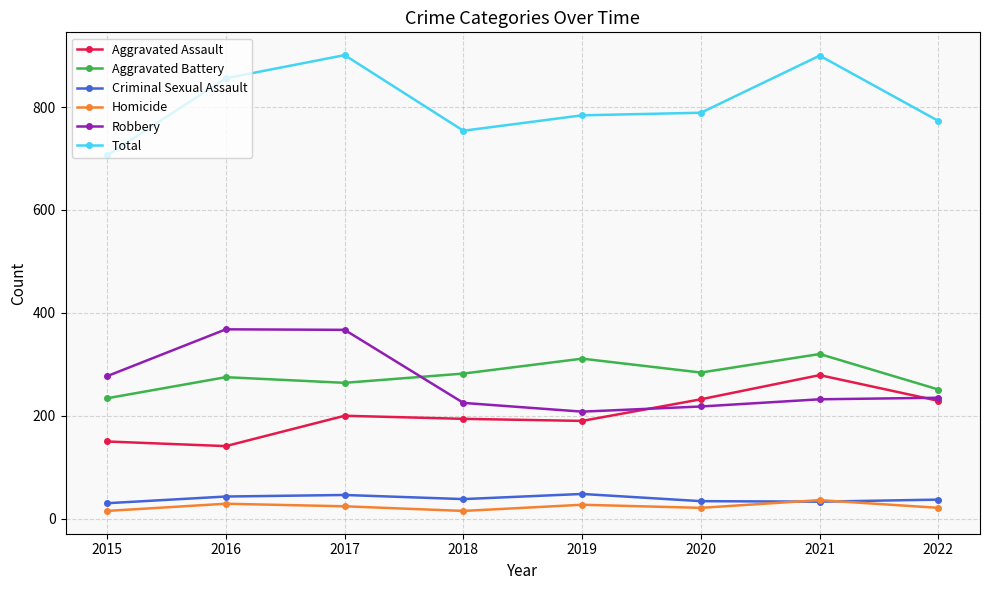

Is the value of Robbery at 2020 greater than the value of Total at 2018?

No